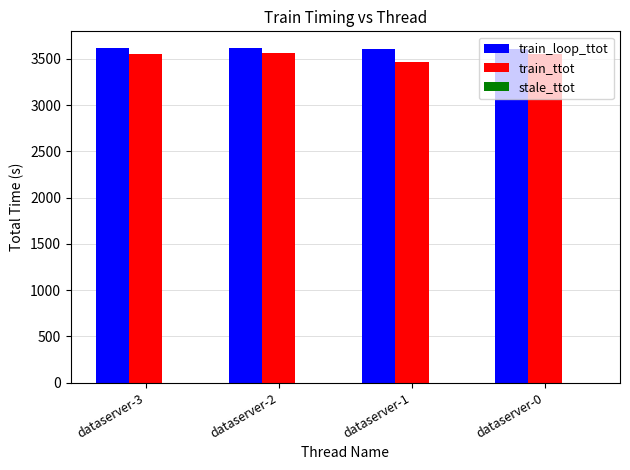

What is the maximum value shown in the chart?

3616.3